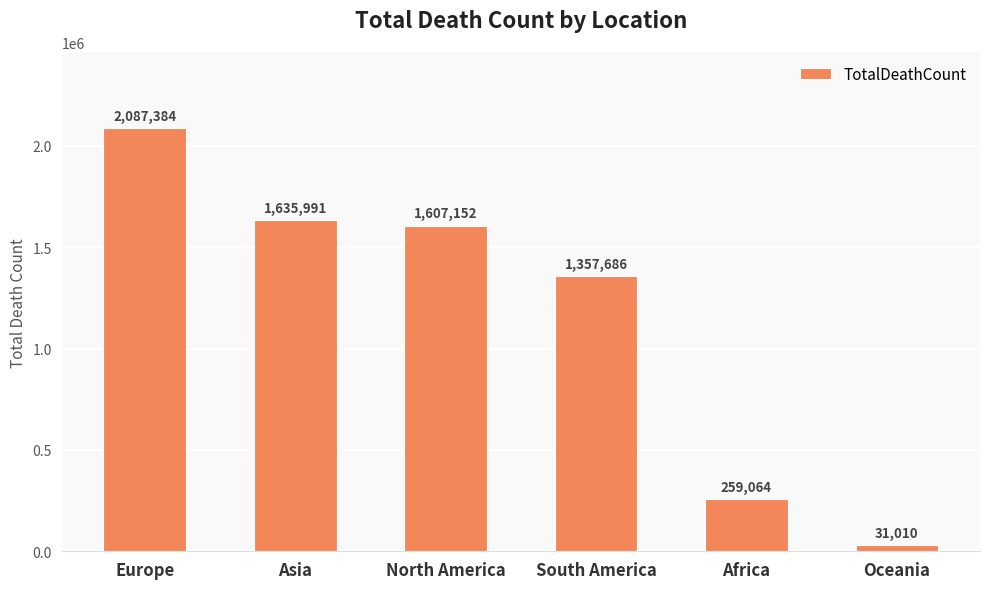

Does the chart contain stacked bars?

No